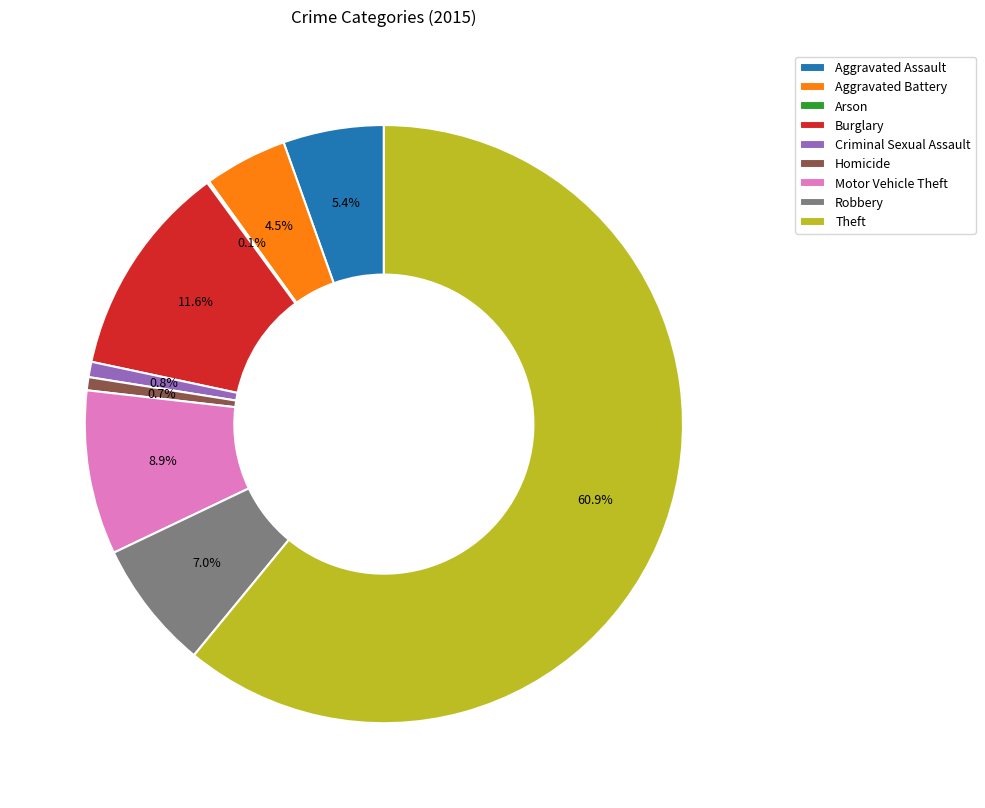

True or false: Aggravated Assault accounts for 5% of the total.

True